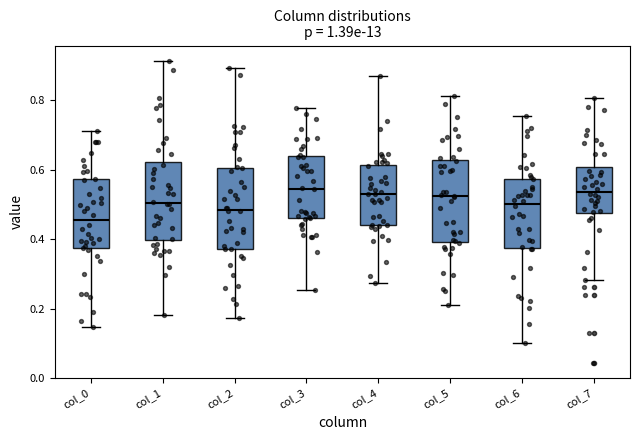

Reading left to right, transcribe this box plot: for each box, give where its median line is, the range the box spans, and where its two whiskers end, as read against the y-axis. The values are not printed on the chart, so give them approximately, as read against the axis.

col_0: median 0.46, box 0.38 to 0.58, whiskers 0.14 to 0.72
col_1: median 0.50, box 0.40 to 0.62, whiskers 0.18 to 0.92
col_2: median 0.48, box 0.38 to 0.60, whiskers 0.18 to 0.90
col_3: median 0.54, box 0.46 to 0.64, whiskers 0.26 to 0.78
col_4: median 0.54, box 0.44 to 0.62, whiskers 0.28 to 0.86
col_5: median 0.52, box 0.40 to 0.62, whiskers 0.22 to 0.82
col_6: median 0.50, box 0.38 to 0.58, whiskers 0.10 to 0.76
col_7: median 0.54, box 0.48 to 0.60, whiskers 0.28 to 0.80